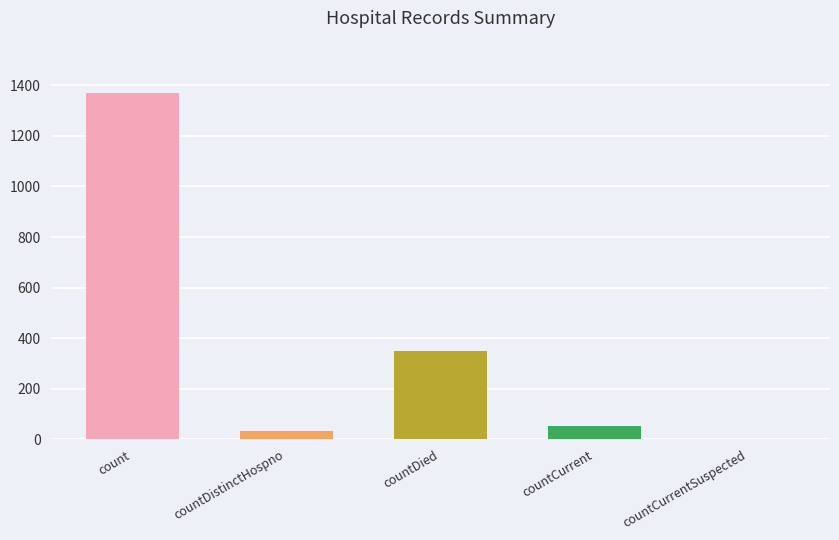

Does the chart contain any negative values?

No